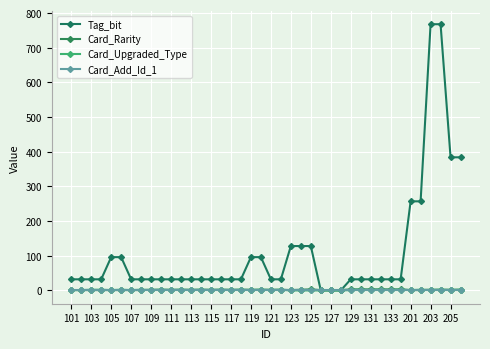

Does the chart have visible grid lines?

Yes